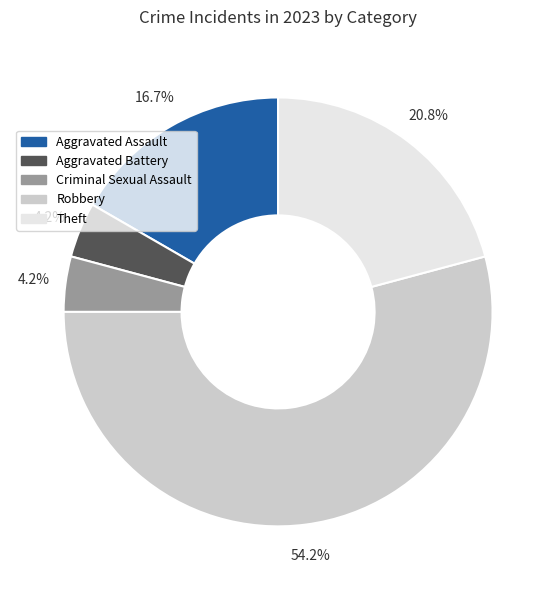

Count the number of slices in the pie.

5